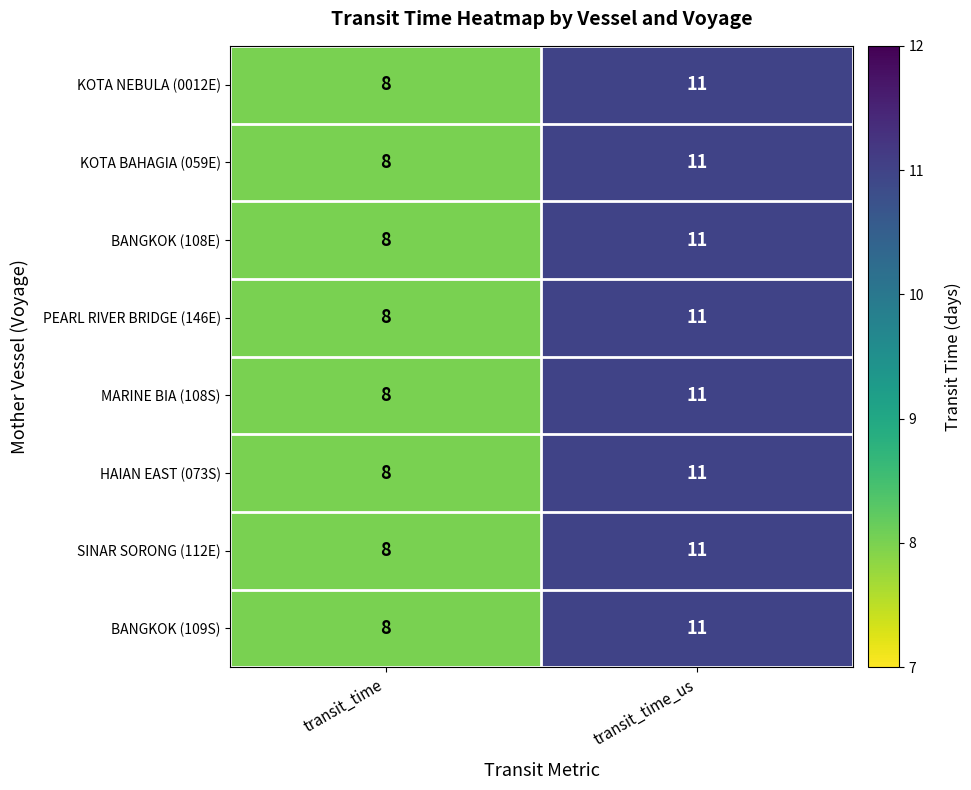

At which category is the sum across all series the highest?

transit_time_us